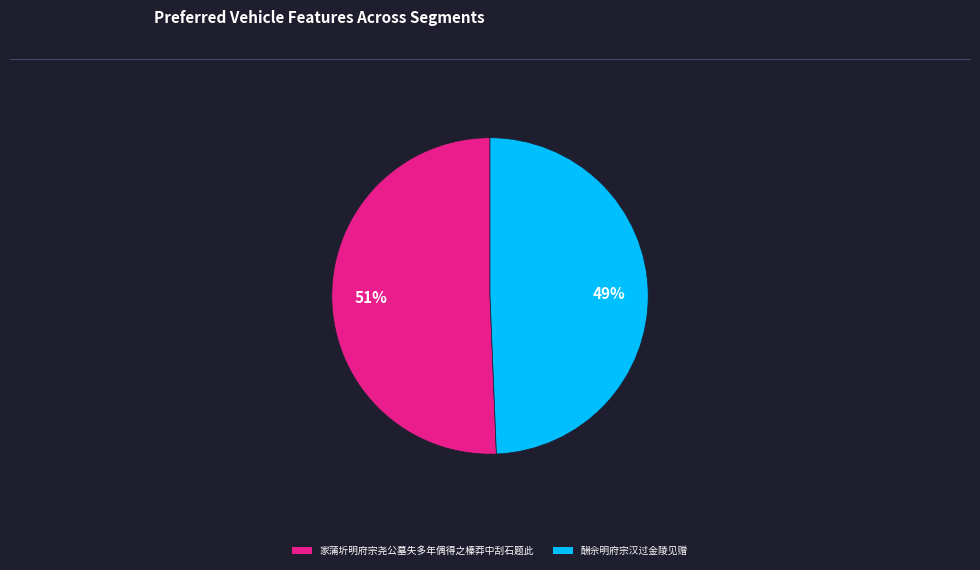

Is it true that 酬佘明府宗汉过金陵见赠 is 37% of the pie?

False